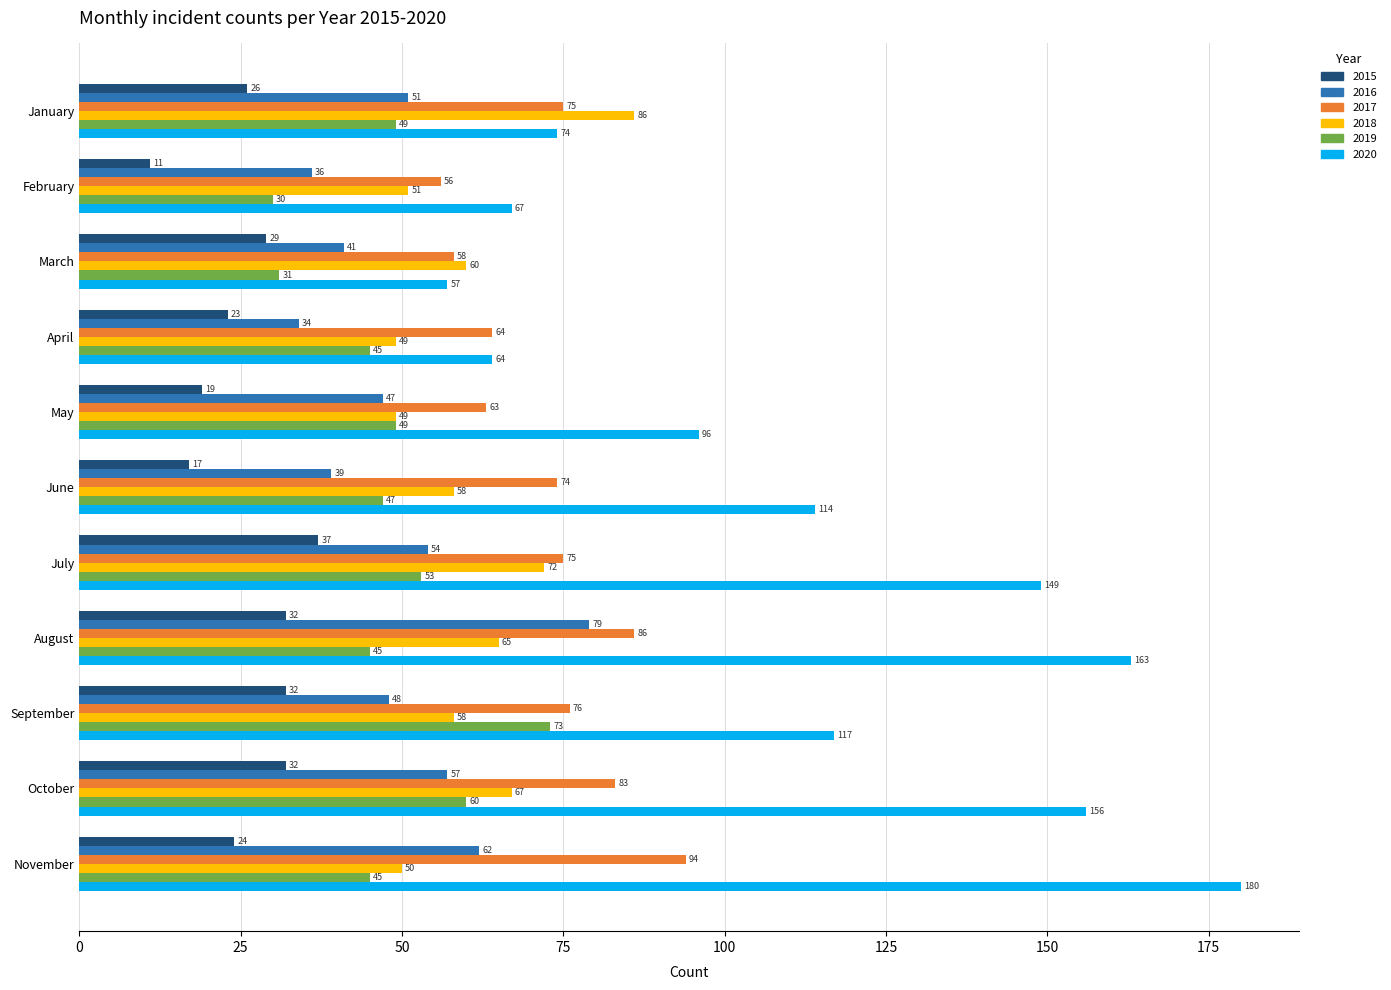

Is it true that 2016 equals 90 at November?

False